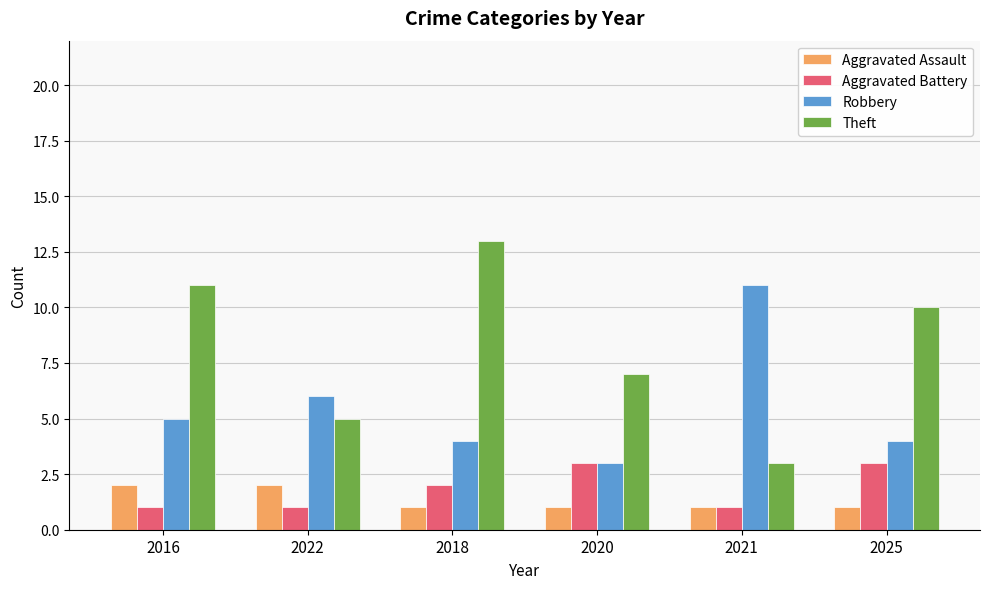

At how many categories does at least one series exceed 9?

4